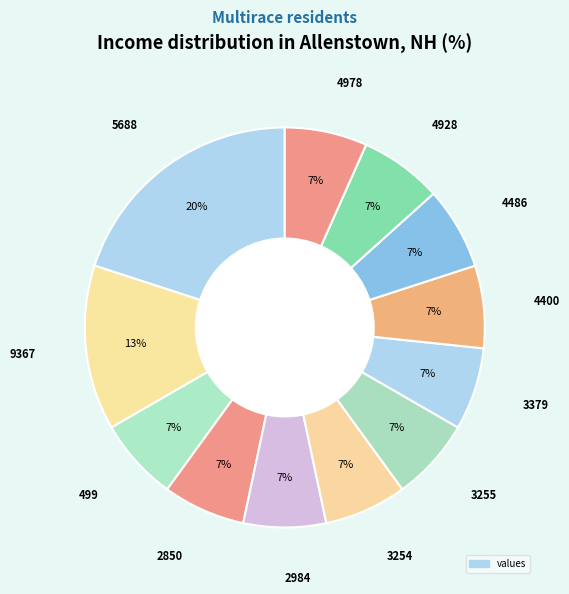

Which slice is the largest?

5688